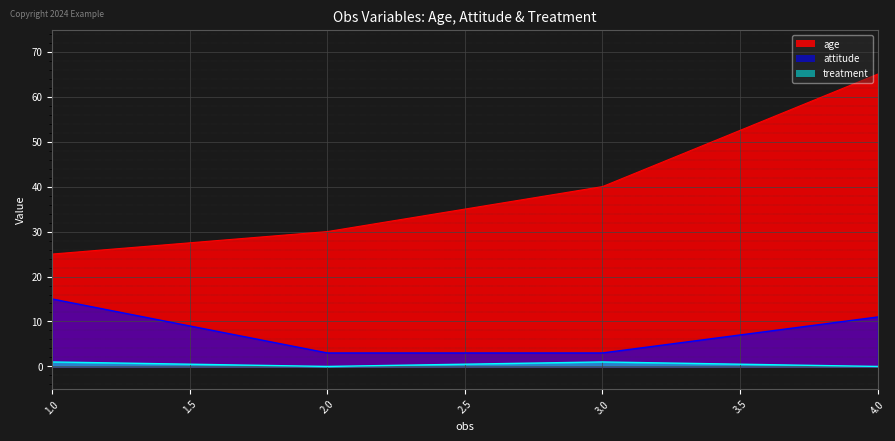

At which label does age first exceed 40?

4